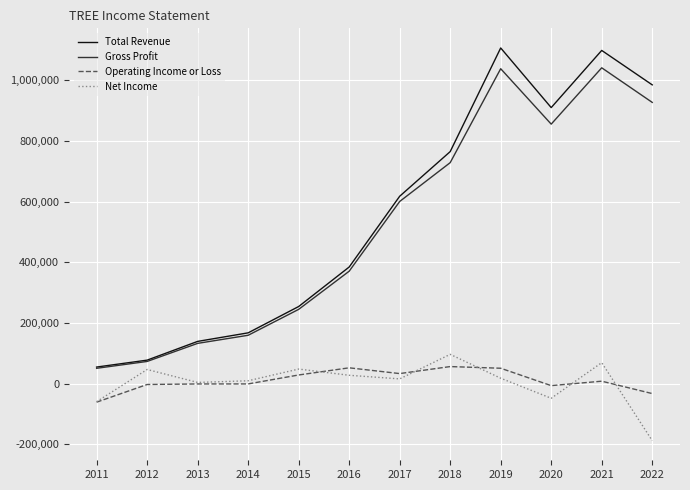

At how many categories does at least one series exceed 861110?

4